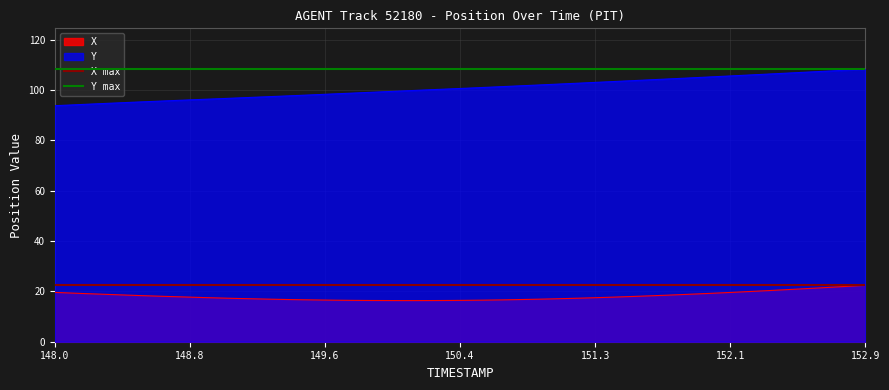

What is the value of the X max point at the 1st from the left?

22.4